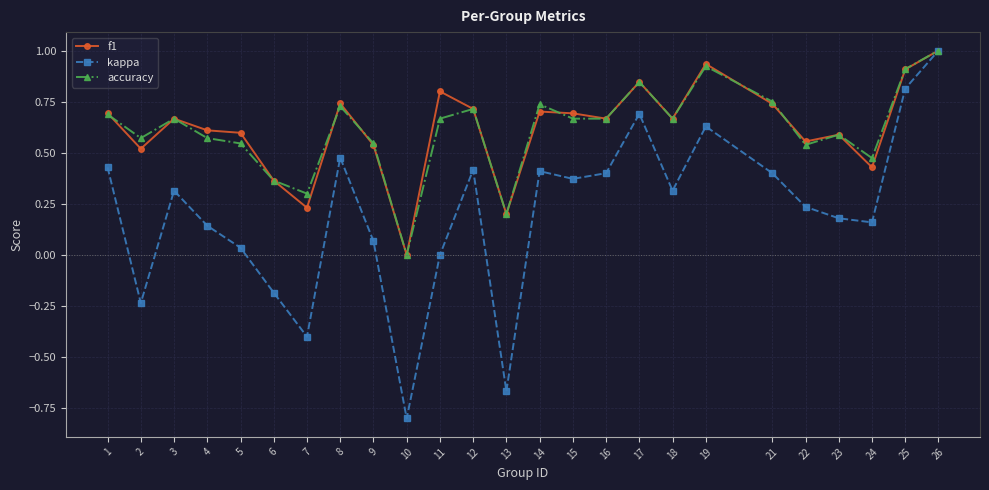

The value of f1 at 24 is 0.4. True or false?

True